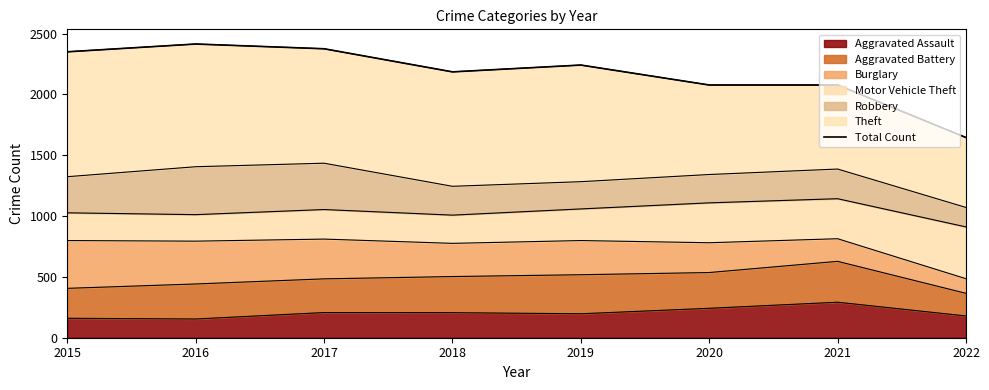

True or false: there are more than 1 points higher than both neighbors.

True